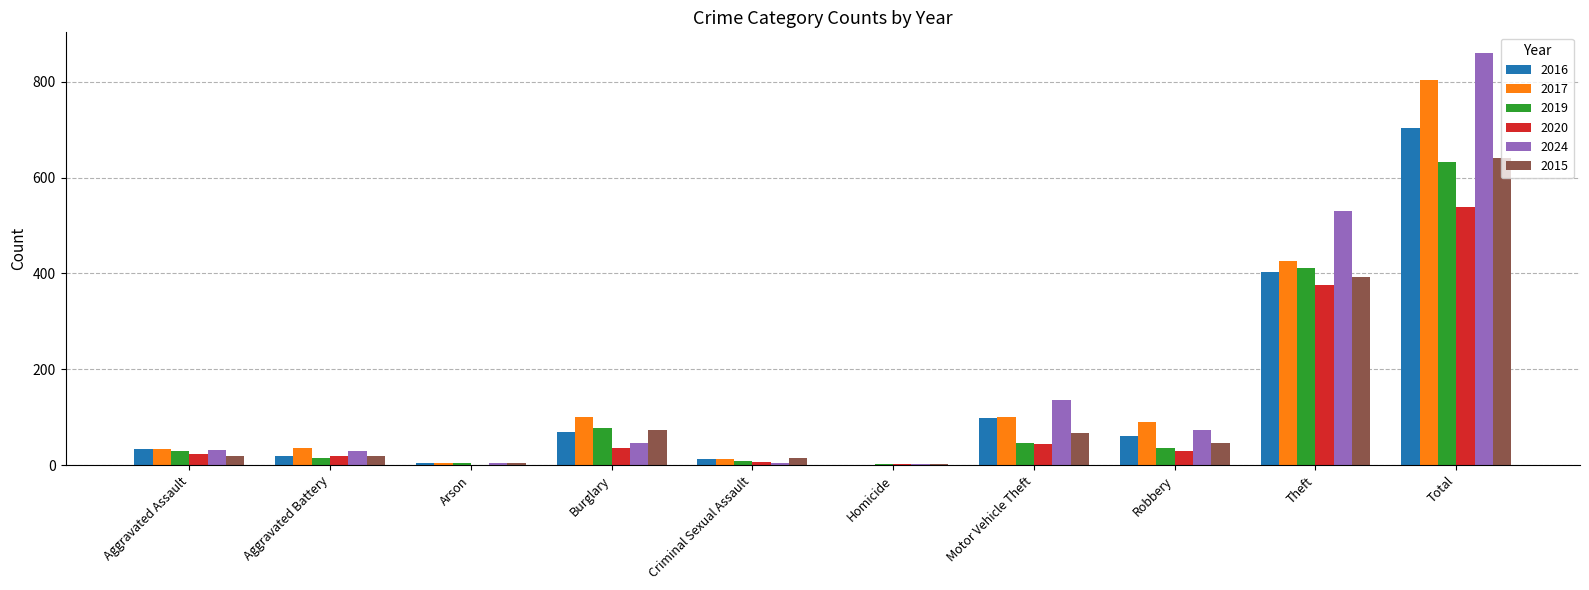

What is the sum of all 2024 values?

1720